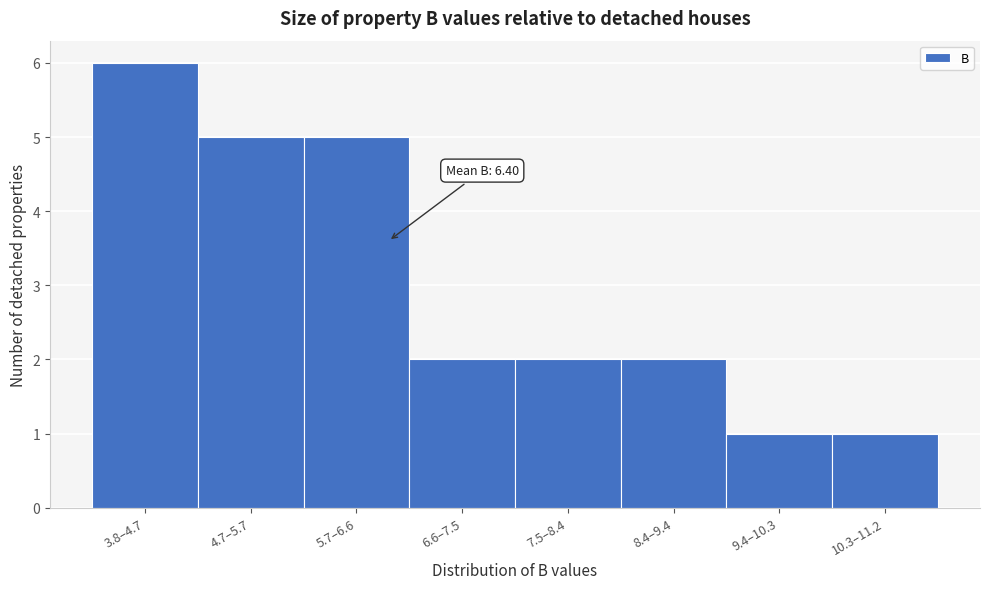

Reading left to right, list all the values displayed in this chart.

6	5	5	2	2	2	1	1